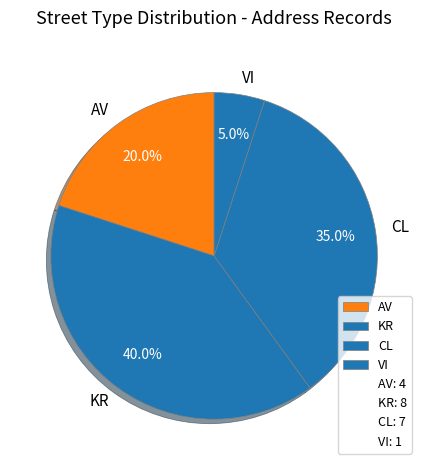

To the nearest percent, what is the difference between the CL and VI slice percentages?

30%